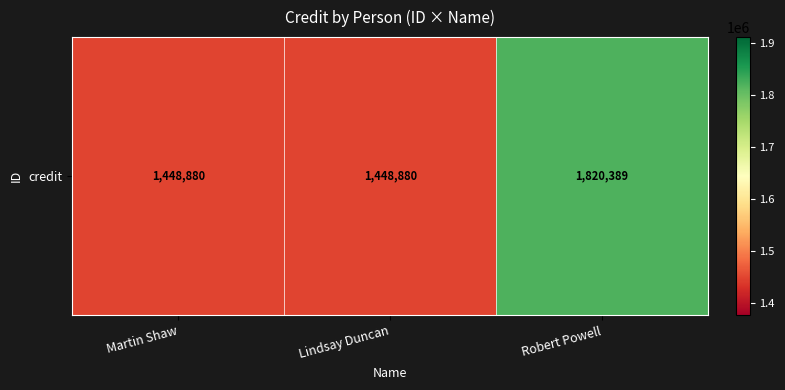

Approximately how many times larger is the value at Martin Shaw compared to Robert Powell?

0.8